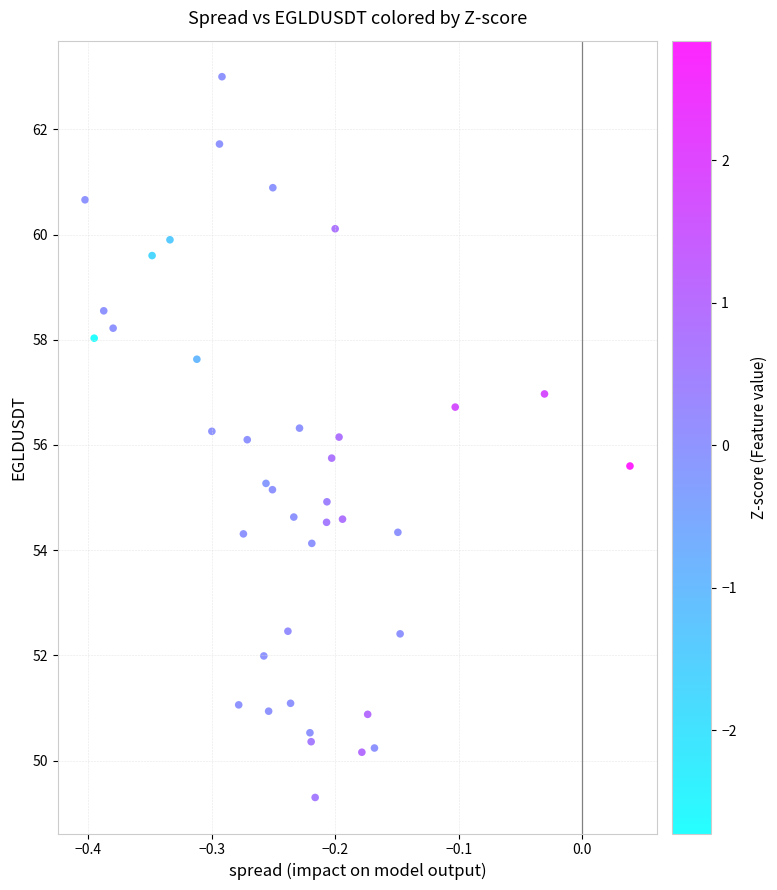

What is the range of Y values (max minus min)?

13.7